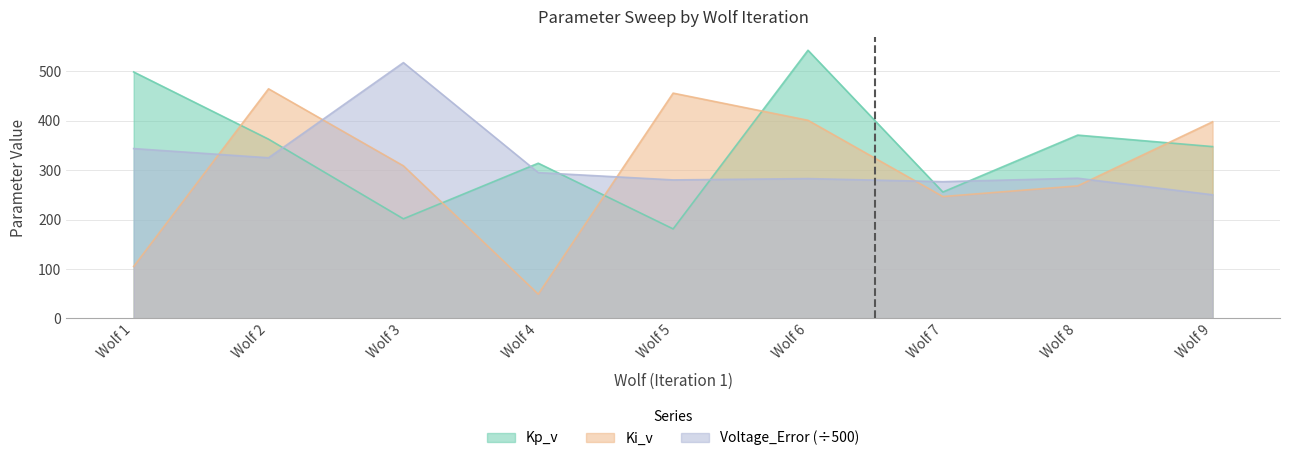

What is the maximum value shown in the chart?

542.3